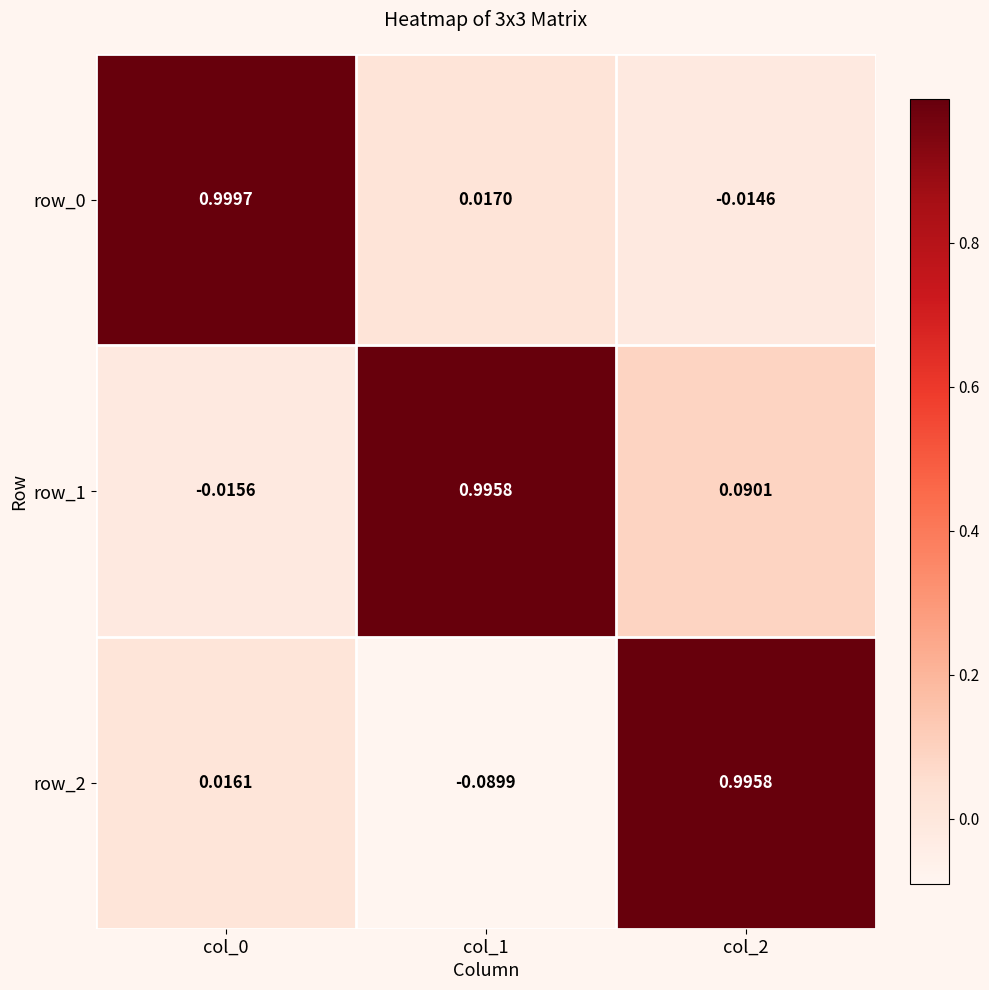

Is the value of row_1 at col_1 greater than the value of row_2 at col_0?

Yes